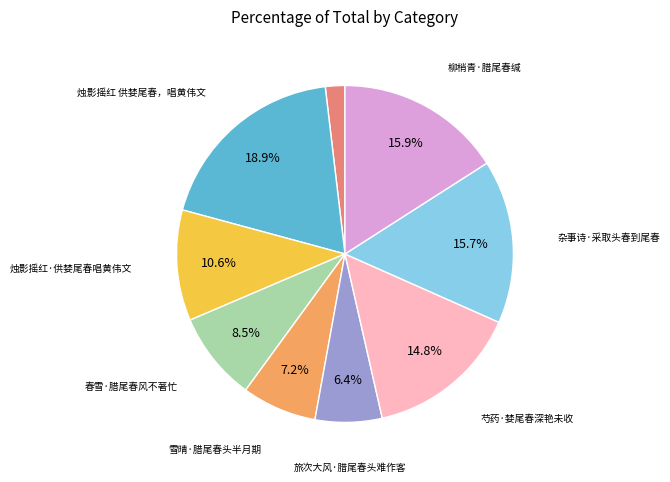

To the nearest percent, what is the difference between the largest and smallest slice percentages?

17%